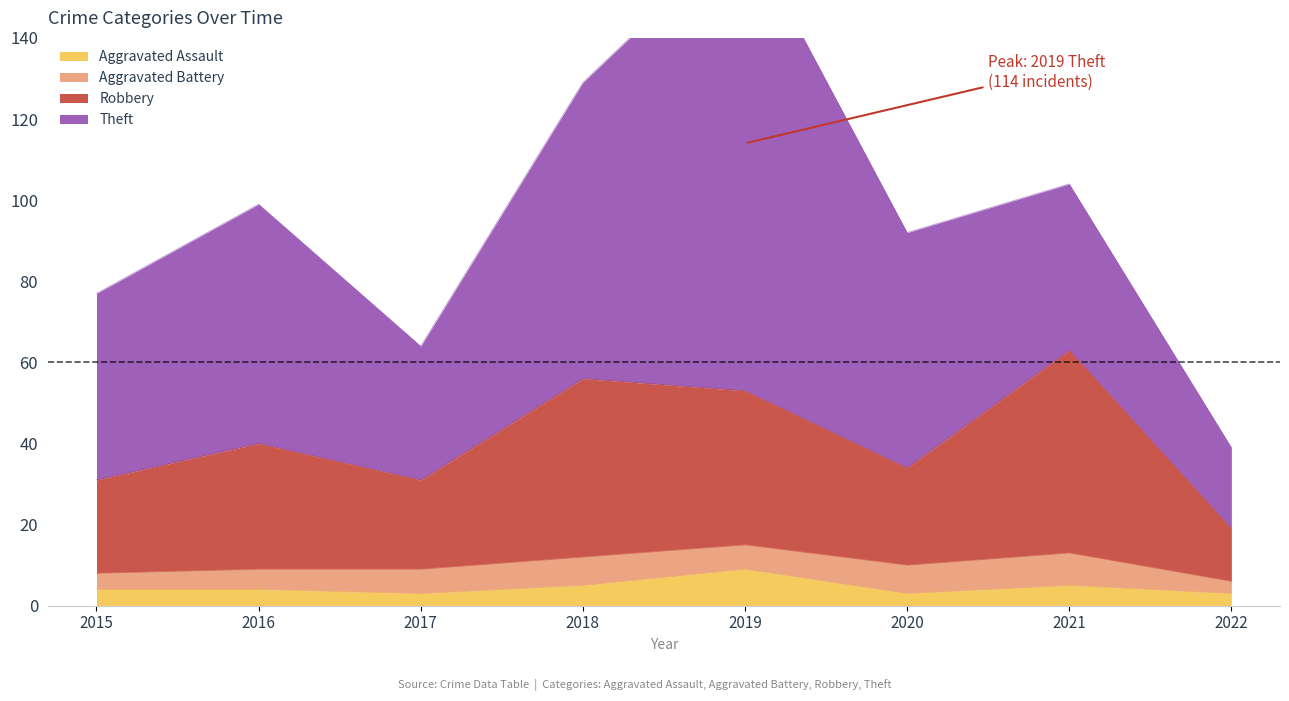

At which category does Robbery reach its first local peak?

2016